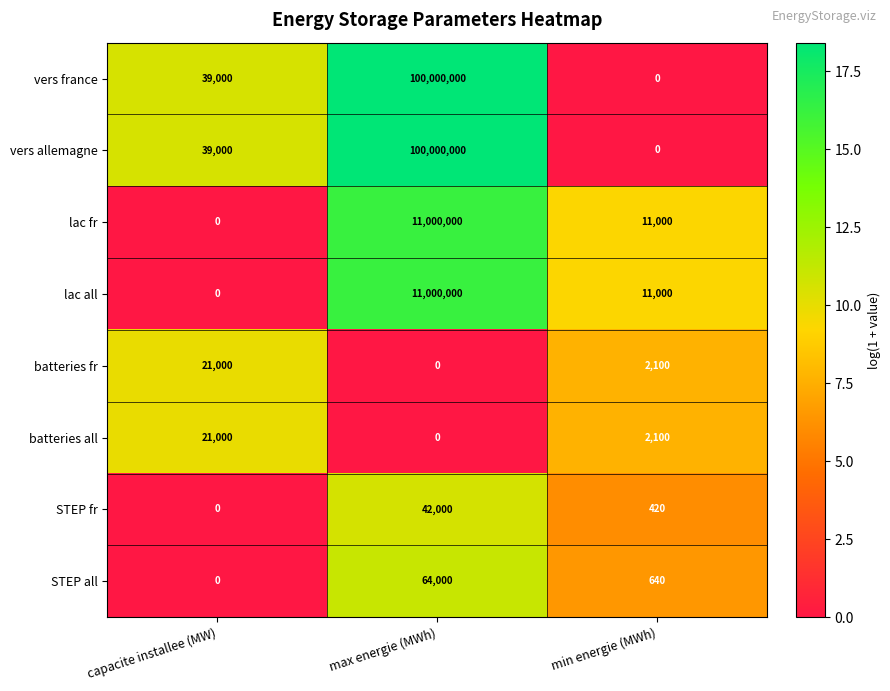

List the labels in order of STEP fr value, smallest first.

capacite installee (MW), min energie (MWh), max energie (MWh)